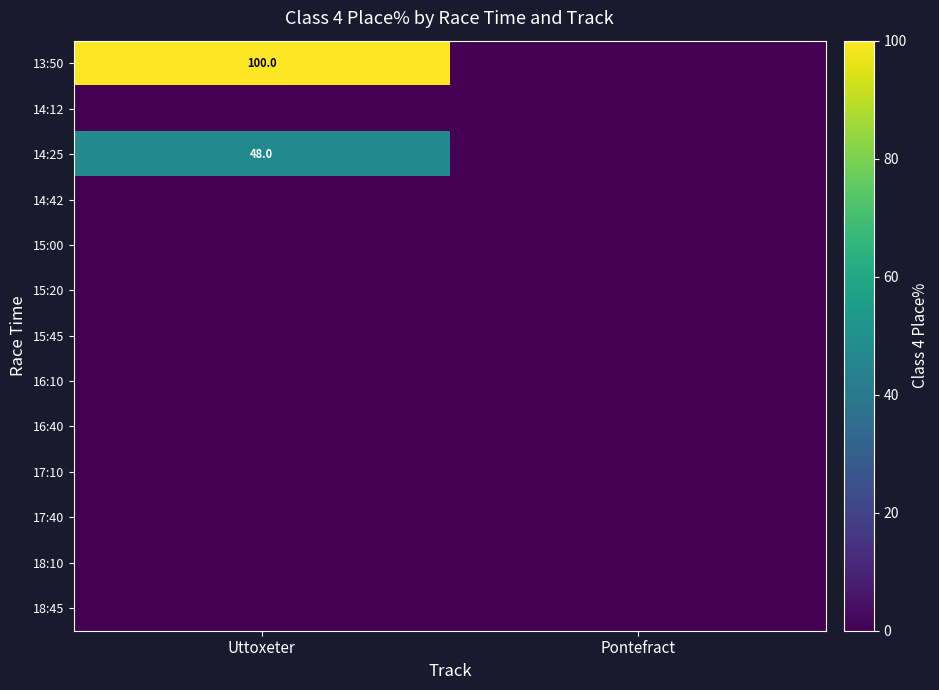

Rank the series at Uttoxeter from highest to lowest value.

13:50, 14:25, 14:12, 14:42, 15:00, 15:20, 15:45, 16:10, 16:40, 17:10, 17:40, 18:10, 18:45